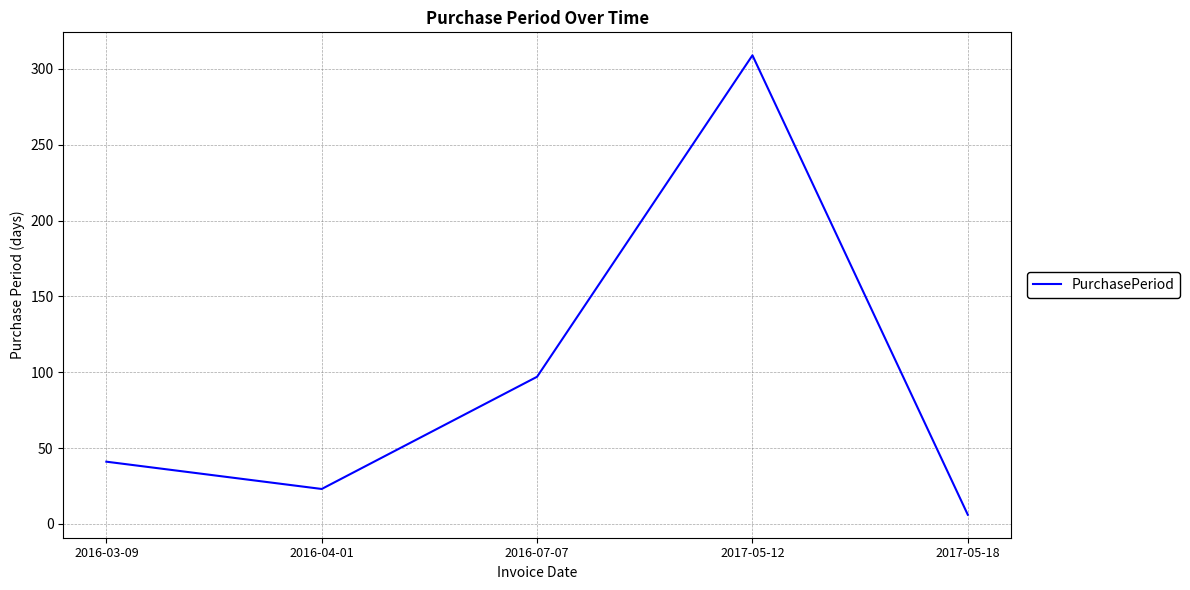

How many lines are shown in the chart?

1